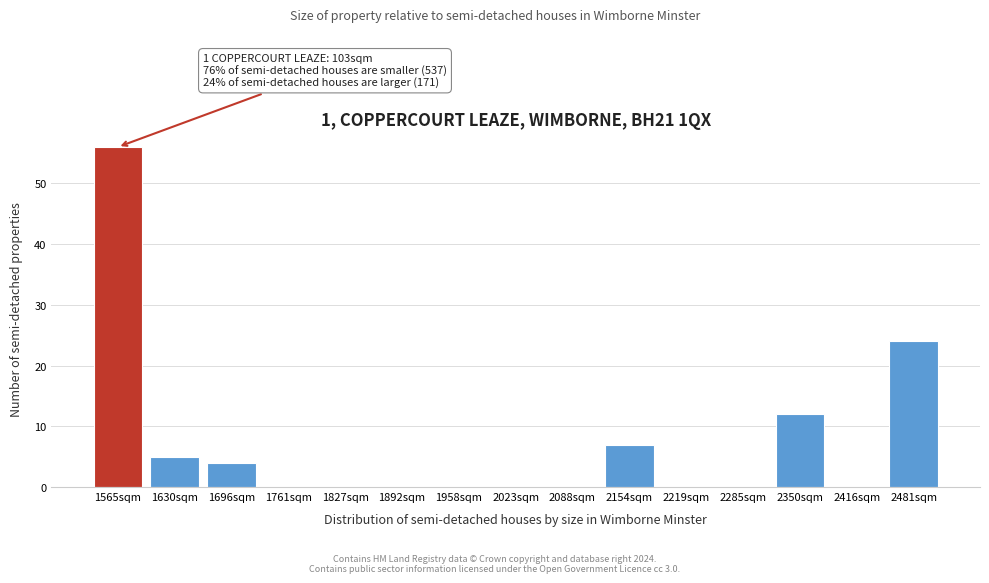

Reading left to right, what are all the values shown in this chart?

1565sqm=56	1630sqm=5	1696sqm=4	1761sqm=0	1827sqm=0	1892sqm=0	1958sqm=0	2023sqm=0	2088sqm=0	2154sqm=7	2219sqm=0	2285sqm=0	2350sqm=12	2416sqm=0	2481sqm=24